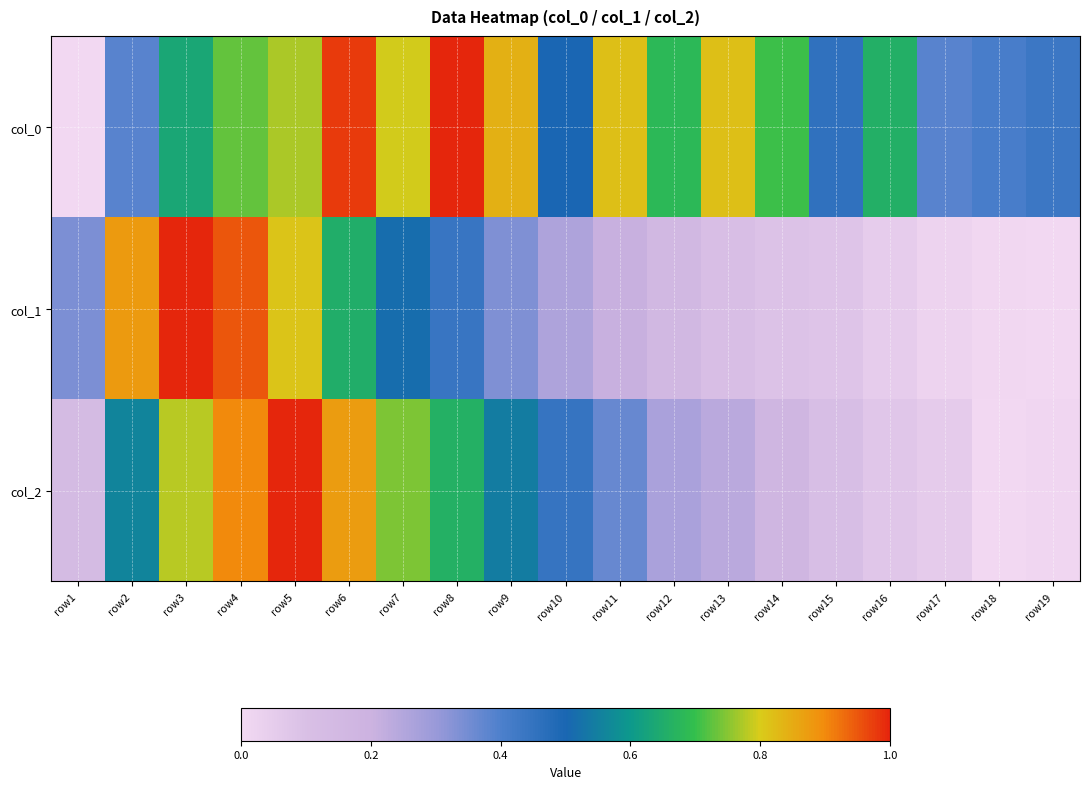

Between row10 and row16, which is larger?

row16